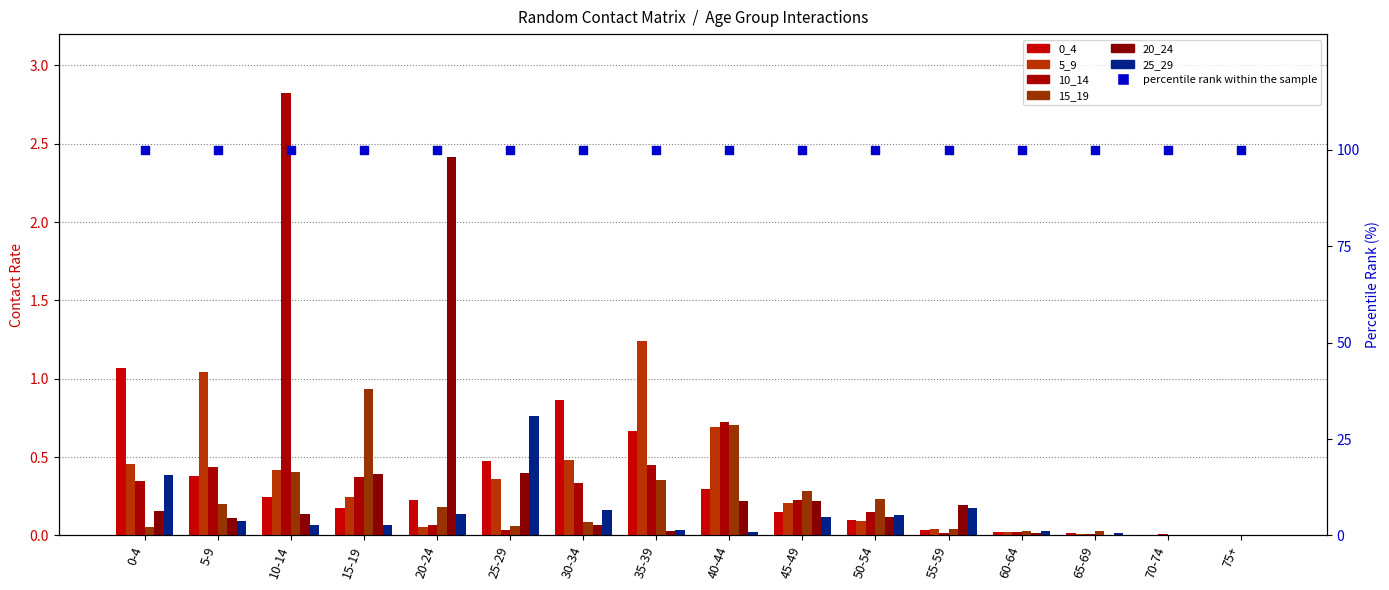

Which series has the largest total across all categories?

10_14